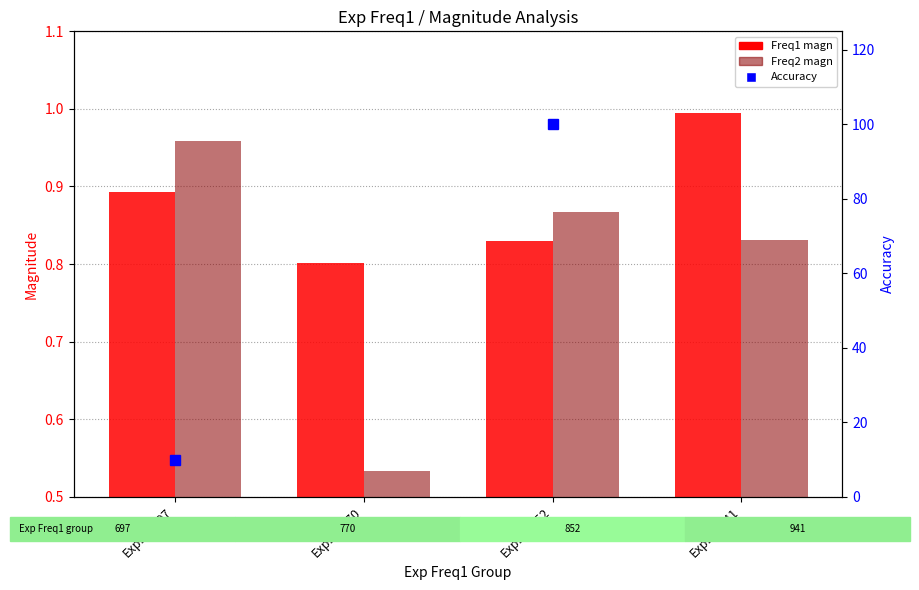

Which series has the largest total across all categories?

Freq1 magn